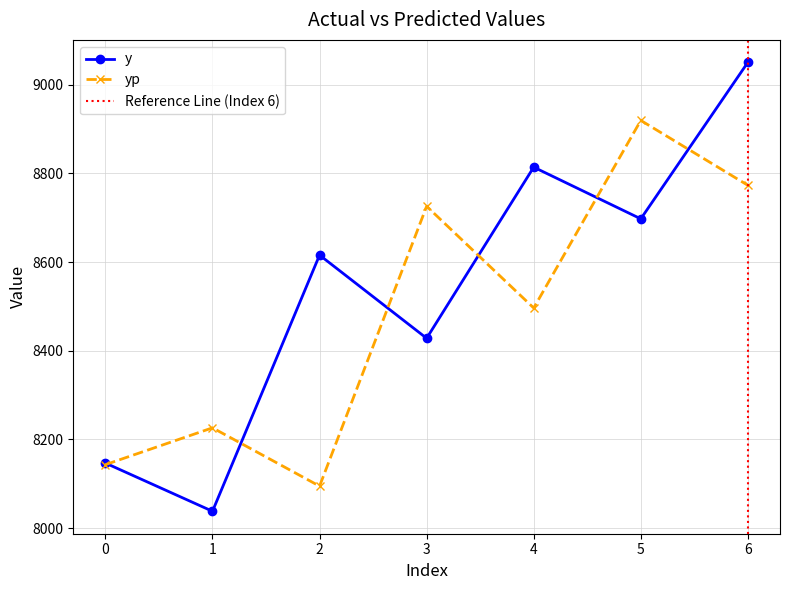

Read the y value at 0.

8146.8